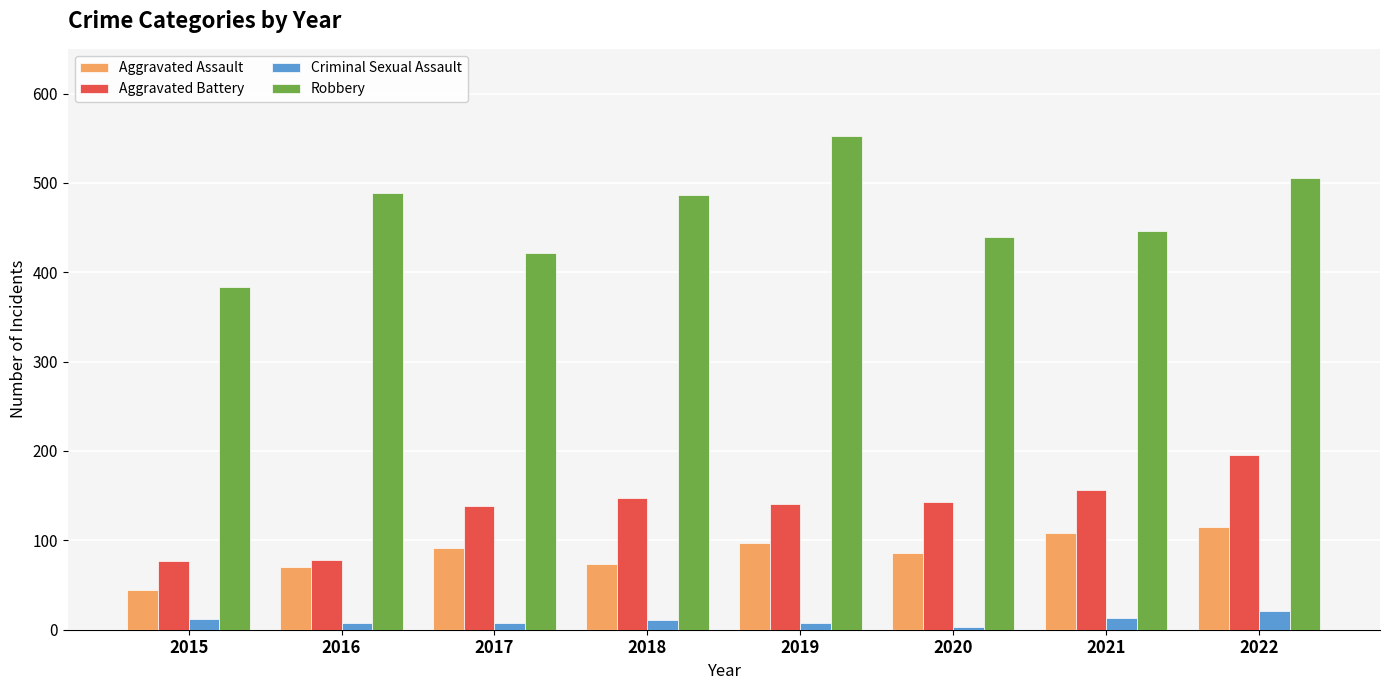

At 2016, list the series in order from largest to smallest.

Robbery, Aggravated Battery, Aggravated Assault, Criminal Sexual Assault